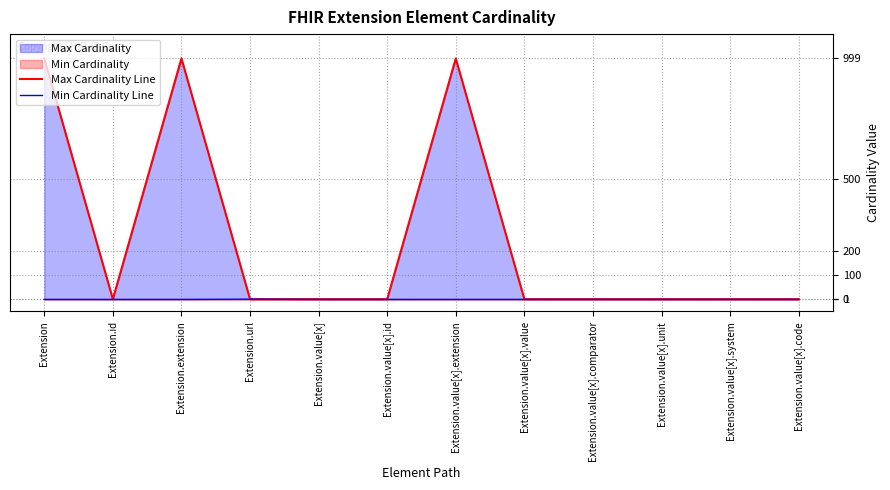

At which label does Min Cardinality Line reach its peak?

Extension.url